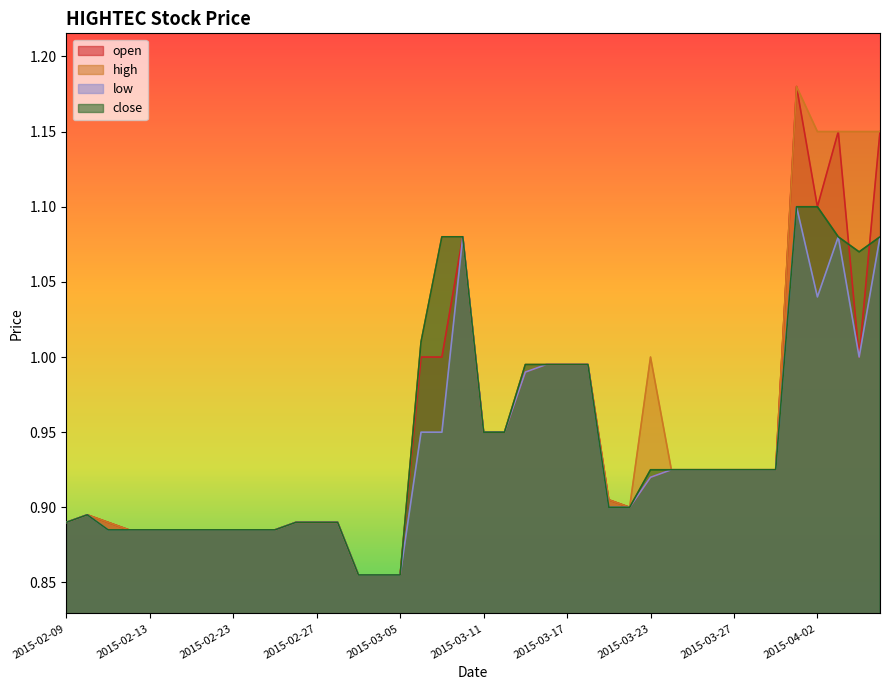

Reading left to right, extract all data points from this chart.

open: 0.9	0.9	0.9	0.9	0.9	0.9	0.9	0.9	0.9	0.9	0.9	0.9	0.9	0.9	0.9	0.9	0.9	1.0	1.0	1.1	0.9	0.9	1.0	1.0	1.0	1.0	0.9	0.9	0.9	0.9	0.9	0.9	0.9	0.9	0.9	1.2	1.1	1.1	1.0	1.1
high: 0.9	0.9	0.9	0.9	0.9	0.9	0.9	0.9	0.9	0.9	0.9	0.9	0.9	0.9	0.9	0.9	0.9	1.0	1.1	1.1	0.9	0.9	1.0	1.0	1.0	1.0	0.9	0.9	1.0	0.9	0.9	0.9	0.9	0.9	0.9	1.2	1.1	1.1	1.1	1.1
low: 0.9	0.9	0.9	0.9	0.9	0.9	0.9	0.9	0.9	0.9	0.9	0.9	0.9	0.9	0.9	0.9	0.9	0.9	0.9	1.1	0.9	0.9	1.0	1.0	1.0	1.0	0.9	0.9	0.9	0.9	0.9	0.9	0.9	0.9	0.9	1.1	1.0	1.1	1.0	1.1
close: 0.9	0.9	0.9	0.9	0.9	0.9	0.9	0.9	0.9	0.9	0.9	0.9	0.9	0.9	0.9	0.9	0.9	1.0	1.1	1.1	0.9	0.9	1.0	1.0	1.0	1.0	0.9	0.9	0.9	0.9	0.9	0.9	0.9	0.9	0.9	1.1	1.1	1.1	1.1	1.1